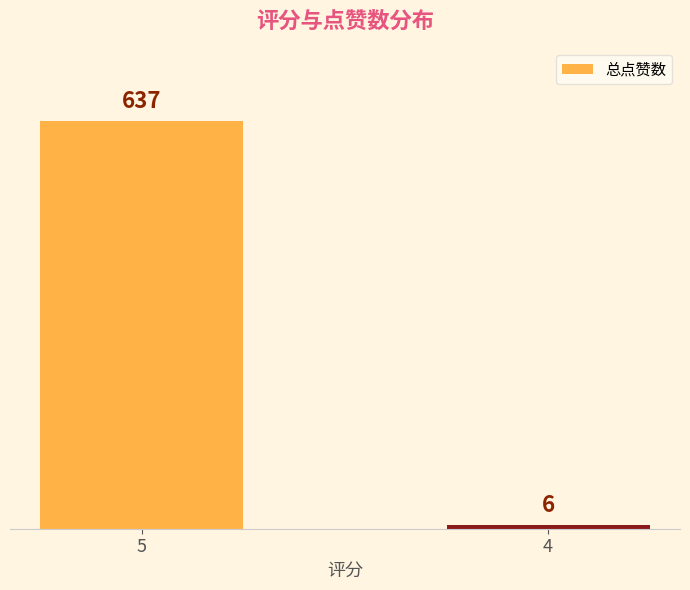

Does the chart contain stacked bars?

No